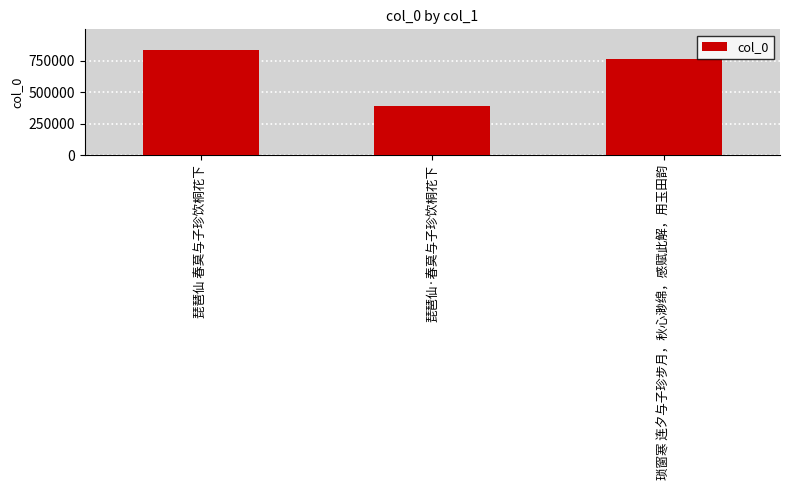

What is the change in value from 琵琶仙·春莫与子珍饮桐花下 to 琐窗寒 连夕与子珍步月，秋心渺绵，感赋此解，用玉田韵?

+374508